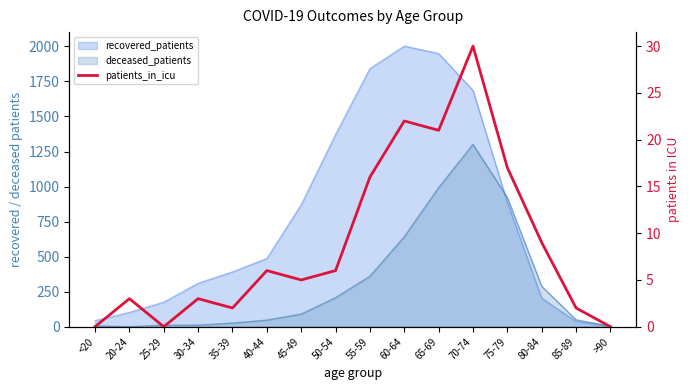

Reading left to right, transcribe all the data shown in this chart.

<20=0	20-24=3	25-29=0	30-34=3	35-39=2	40-44=6	45-49=5	50-54=6	55-59=16	60-64=22	65-69=21	70-74=30	75-79=17	80-84=9	85-89=2	>90=0